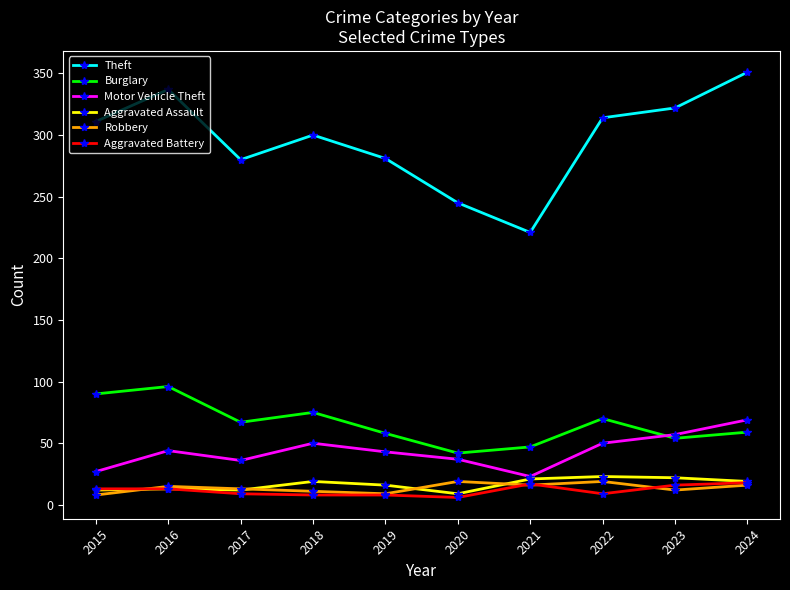

Which series has the largest total across all categories?

Theft